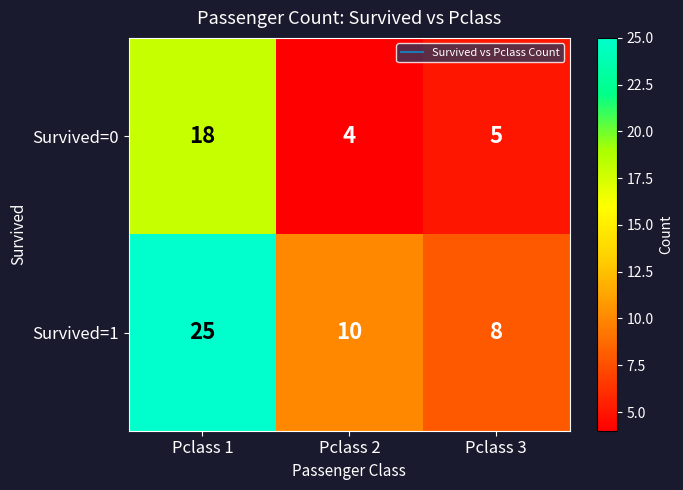

How many series are shown in this chart?

2